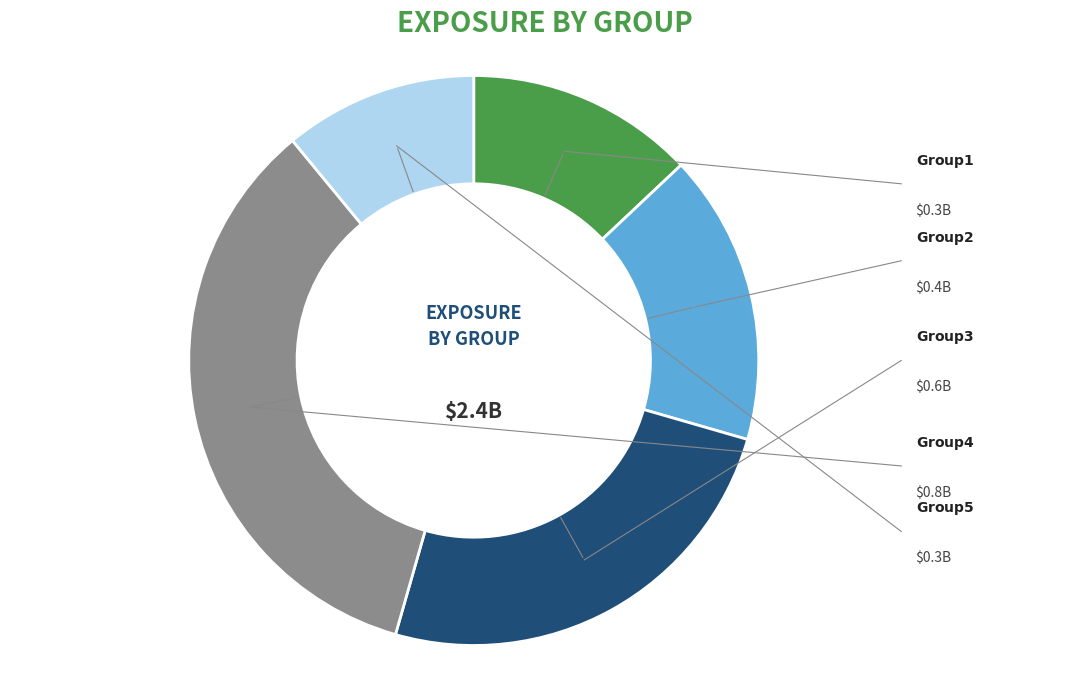

Is there any slice that represents more than half of the pie?

No